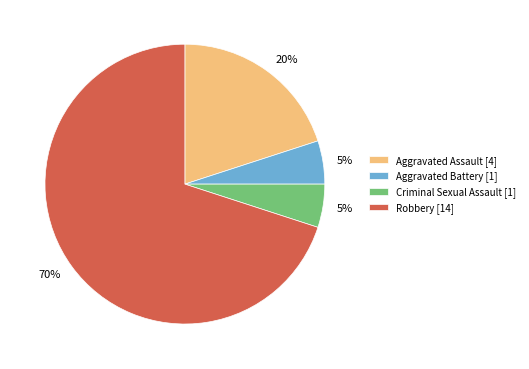

What is the largest slice in the pie chart?

Robbery